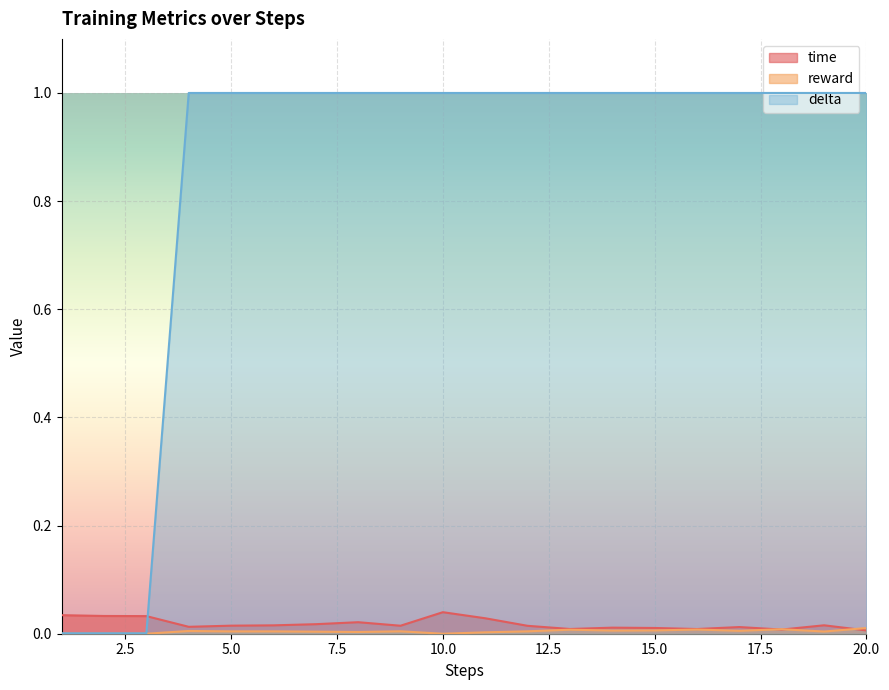

True or false: time and reward intersect in this chart.

True